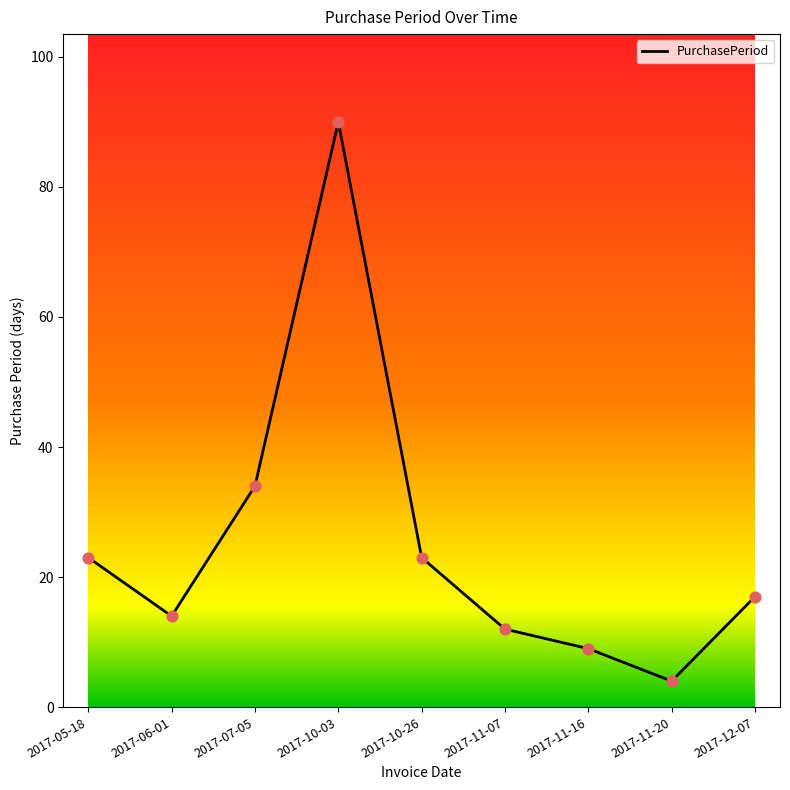

What is the change in value from 2017-11-16 to 2017-11-20?

-5